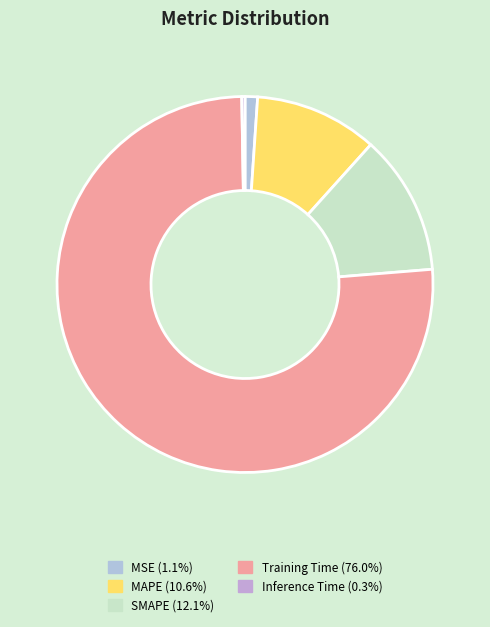

Count the number of slices in the pie.

5